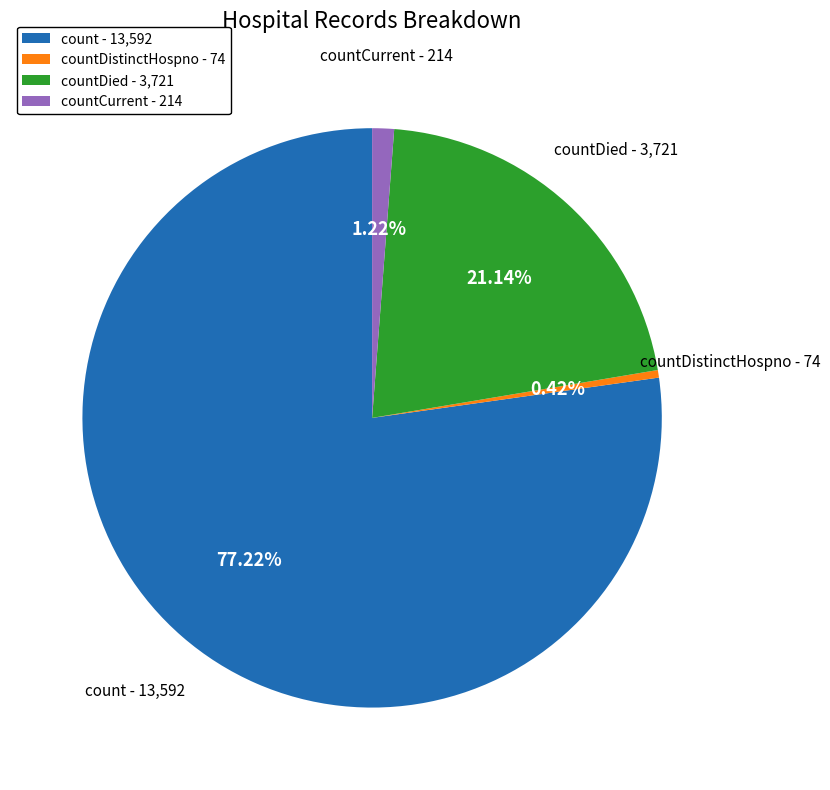

How many slices are in this pie chart?

4